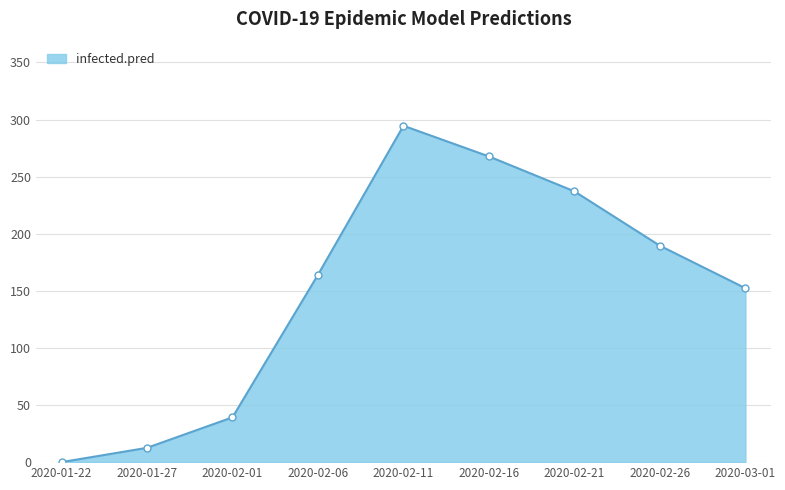

Which has a higher value, 2020-02-21 or 2020-01-22?

2020-02-21